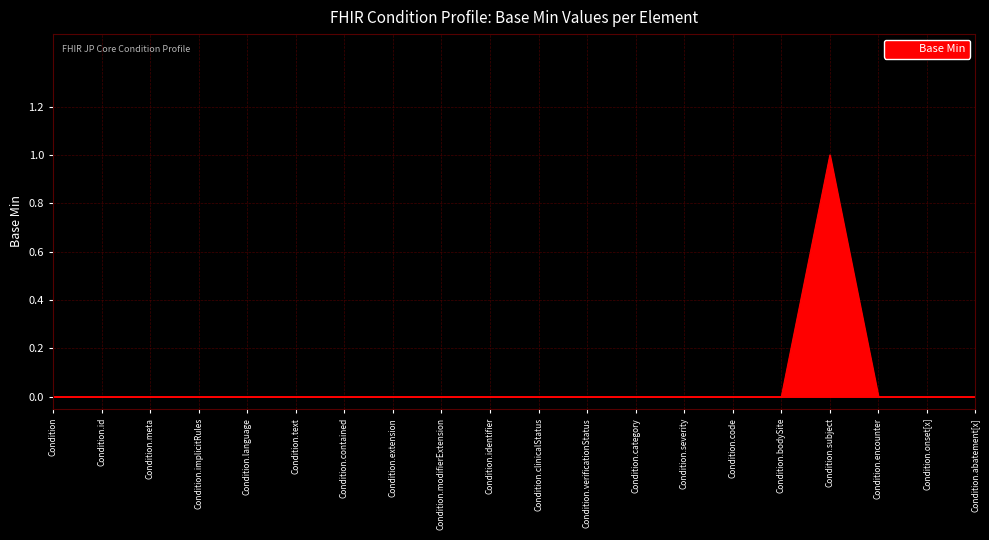

Does the chart have visible grid lines?

Yes